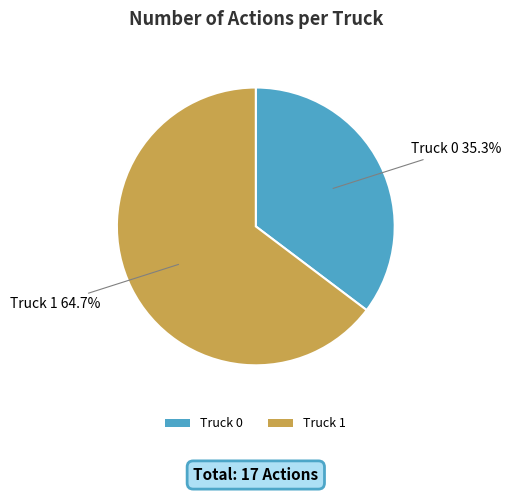

The Truck 0 slice represents 43% of the pie. True or false?

False